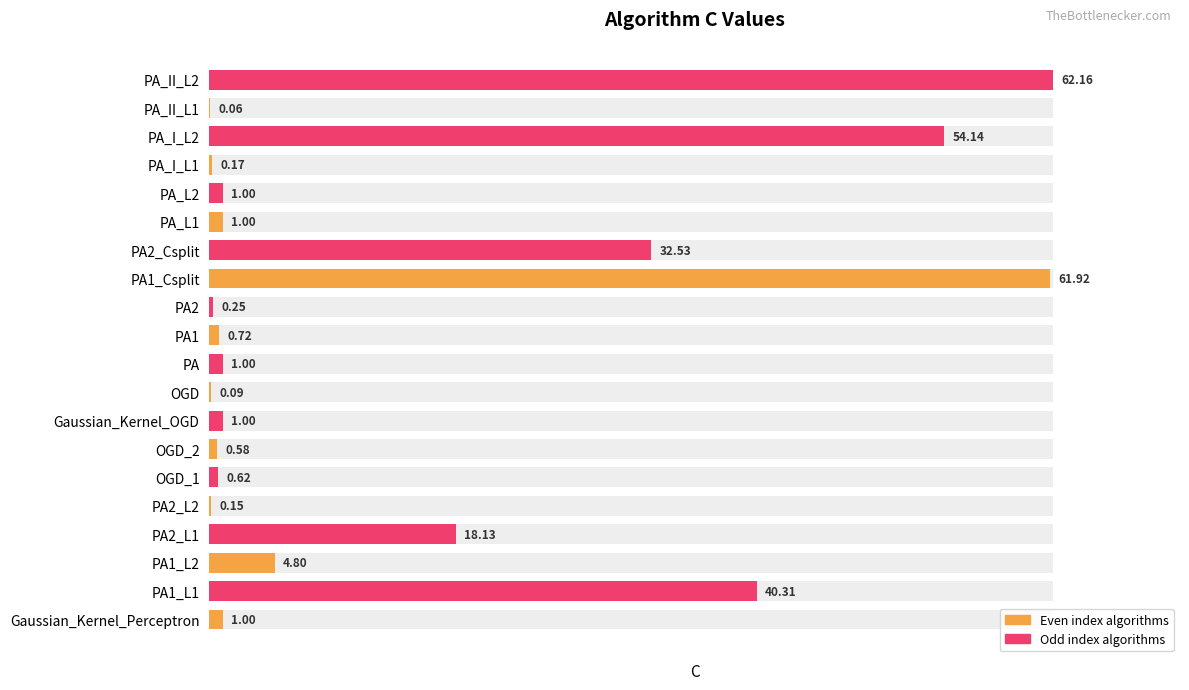

How many bars are there in total?

20